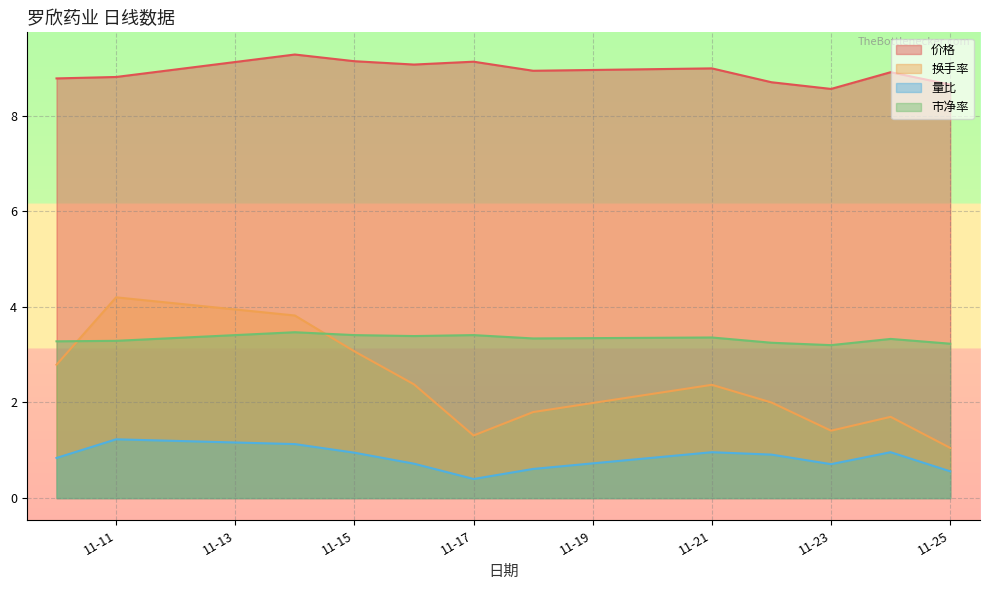

True or false: 换手率 and 量比 cross at least once.

False